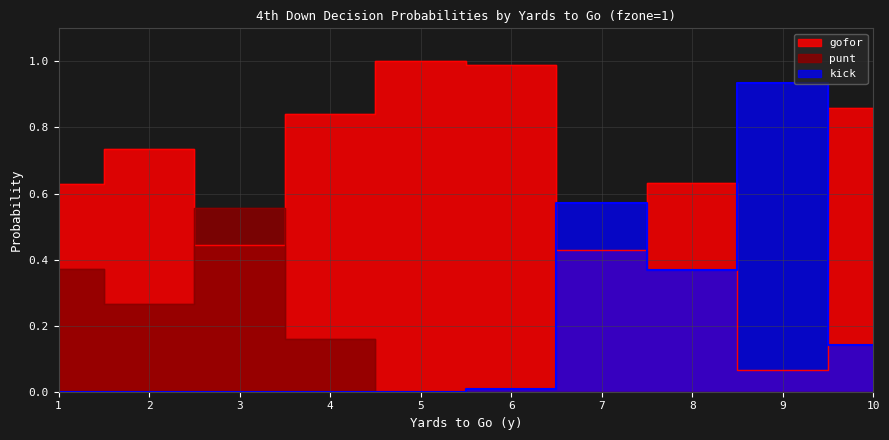

Reading left to right, what are all the values shown in this chart?

gofor: 0.6	0.7	0.4	0.8	1.0	1.0	0.4	0.6	0.1	0.9
punt: 0.4	0.3	0.6	0.2	0.0	0.0	0.0	0.0	0.0	0.0
kick: 0.0	0.0	0.0	0.0	0.0	0.0	0.6	0.4	0.9	0.1